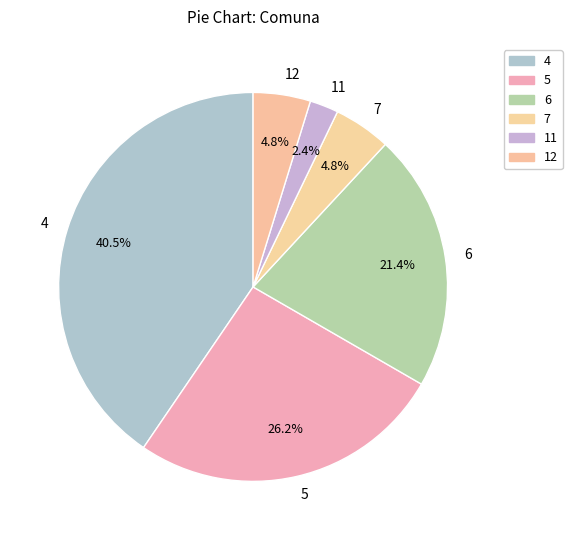

Approximately how many times larger is the value at 7 compared to 6?

0.2